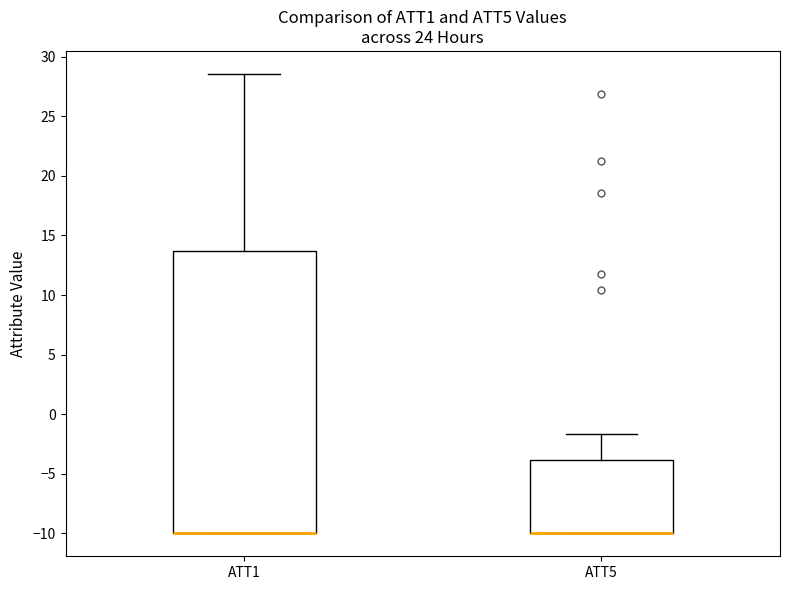

Reading left to right, transcribe this box plot: for each box, give where its median line is, the range the box spans, and where its two whiskers end, as read against the y-axis. The values are not printed on the chart, so give them approximately, as read against the axis.

ATT1: median -10.0 (drawn on the box's lower edge), box -10.0 to 13.5, whiskers -10.0 to 28.5
ATT5: median -10.0 (drawn on the box's lower edge), box -10.0 to -4.0, whiskers -10.0 to -1.5